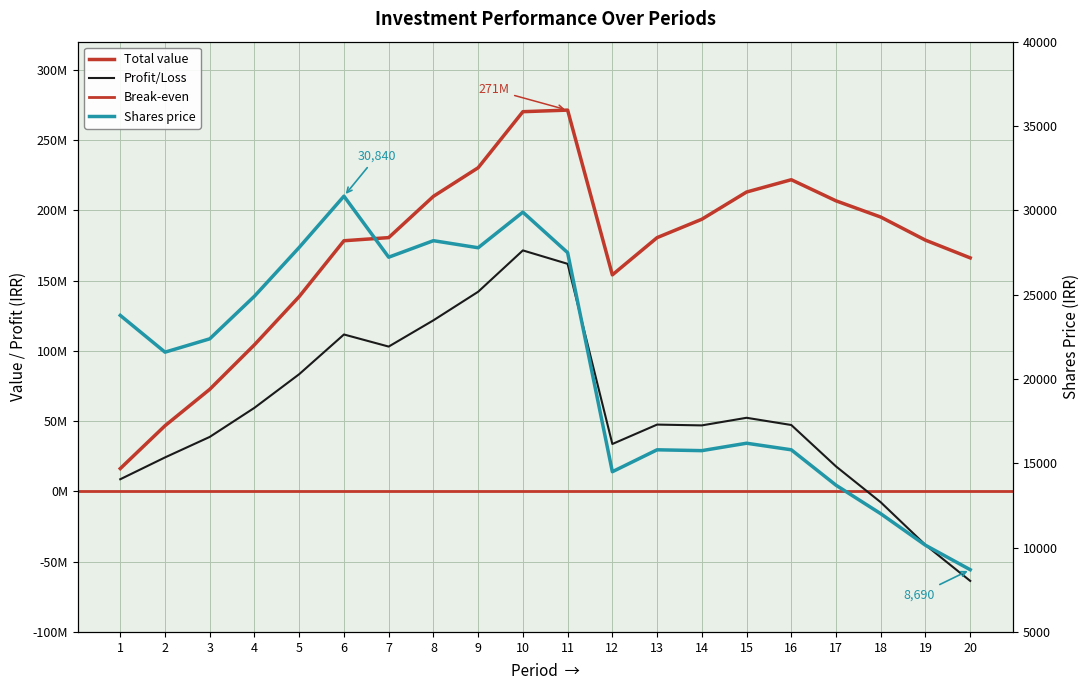

Which label corresponds to the smallest value in the chart?

20